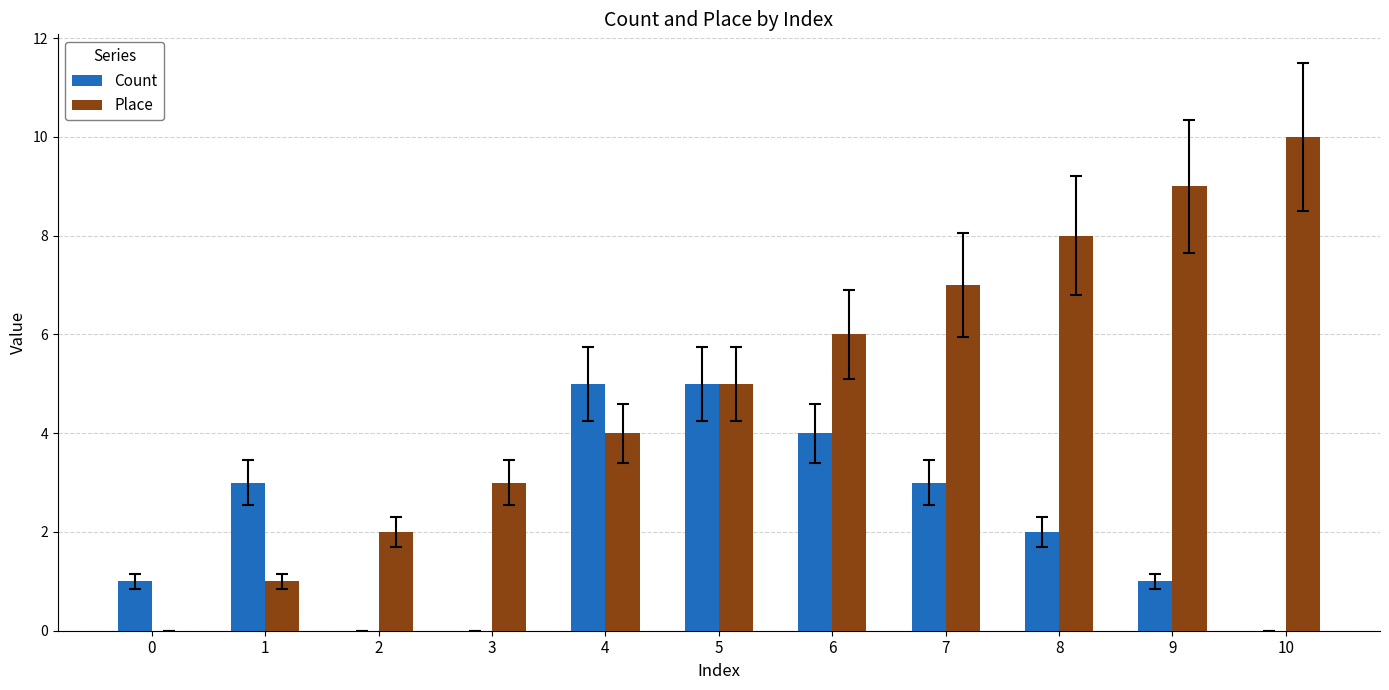

Is it true that Place equals 2 at 2?

True